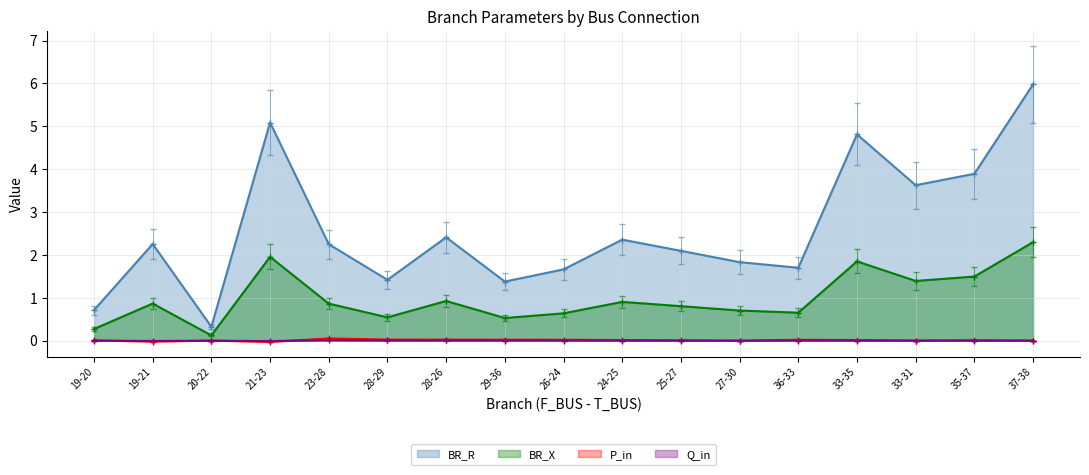

Which series has the widest spread of values?

BR_R